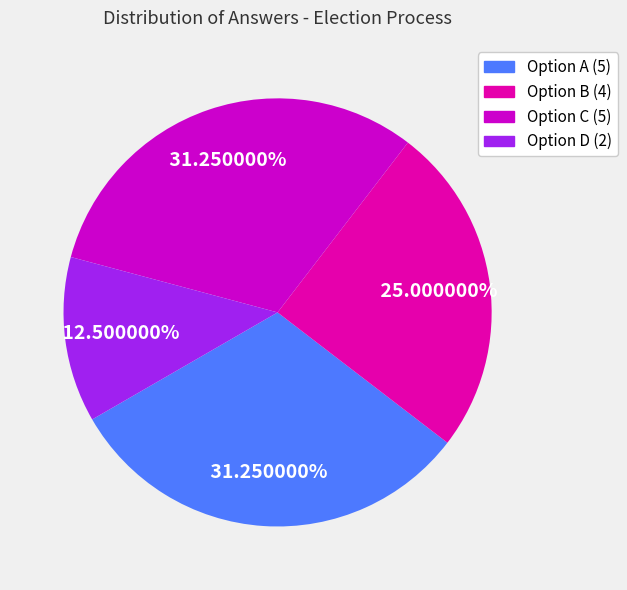

Is there any slice that represents more than half of the pie?

No